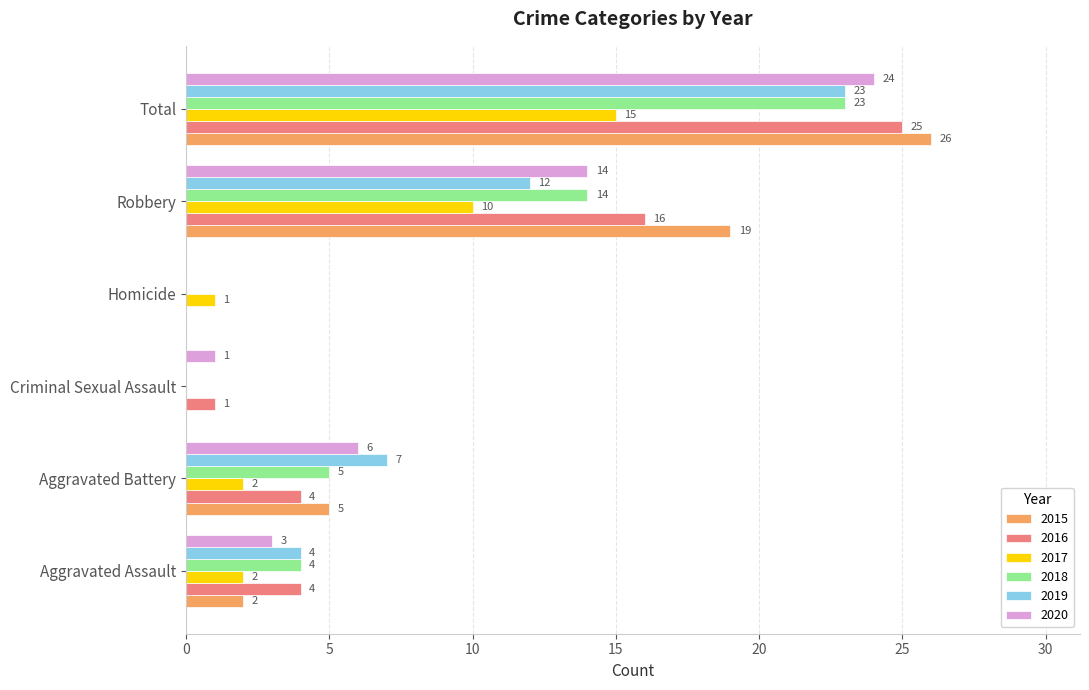

The 2015 series shows 19 at Robbery. True or false?

True